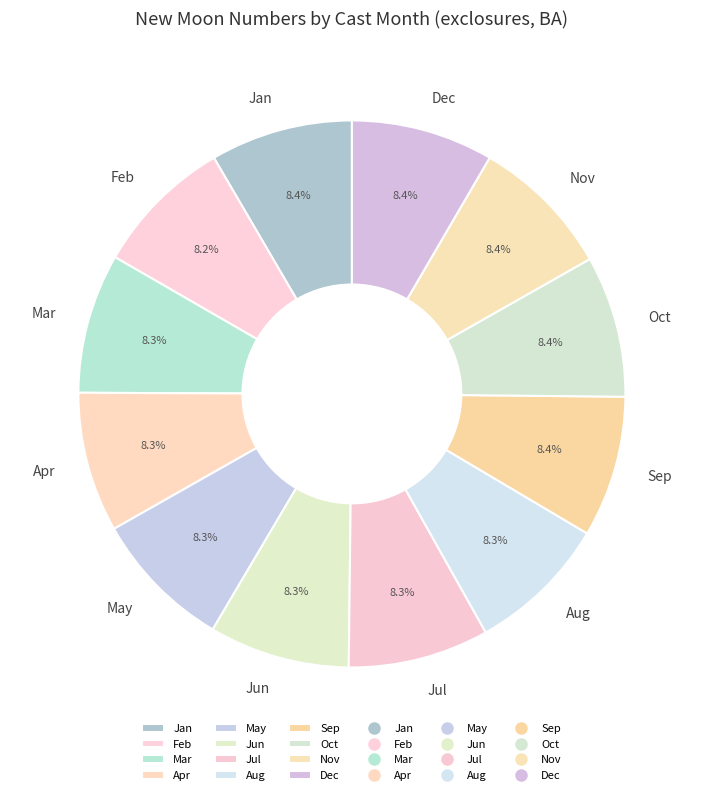

Does any single category account for the majority?

No